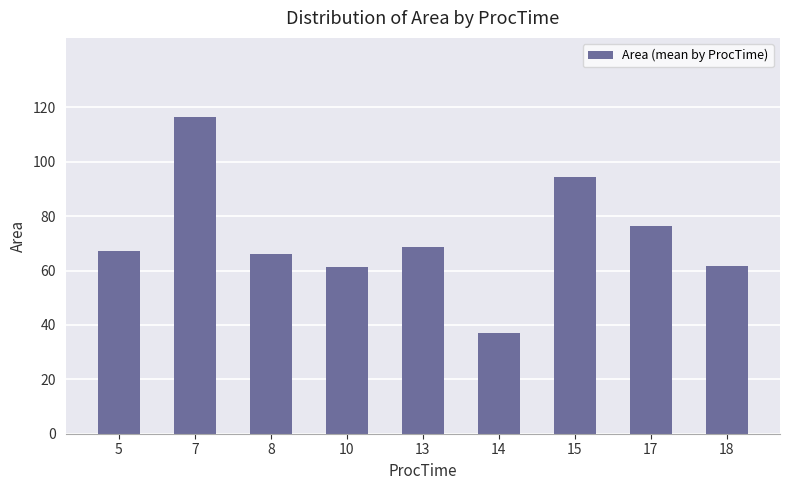

What is the change in value from 13 to 18?

-7.2